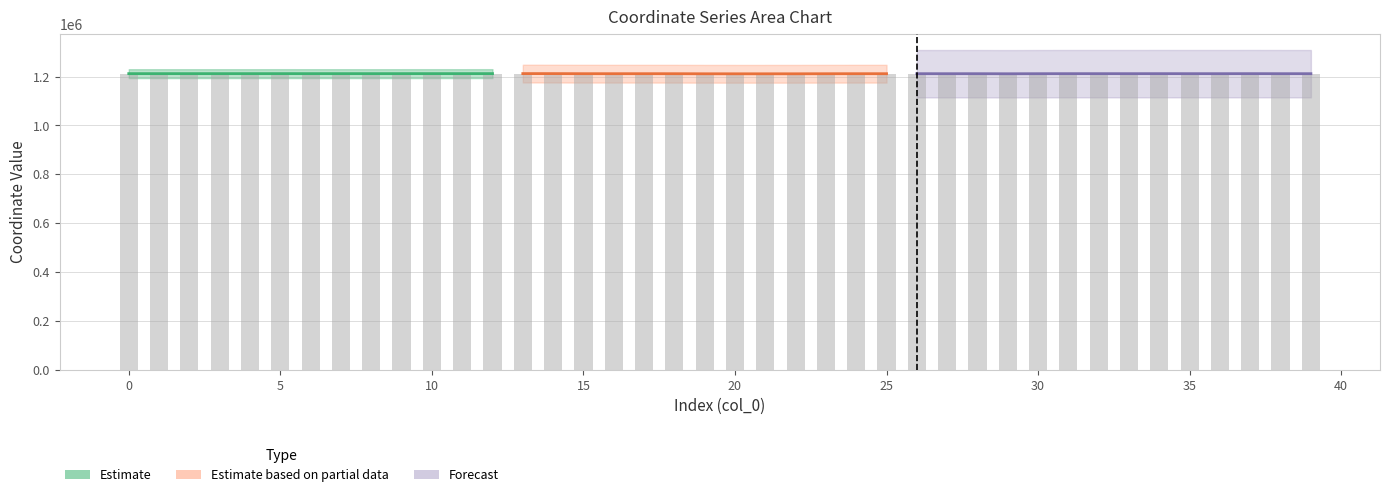

Which label corresponds to the smallest value in the chart?

4